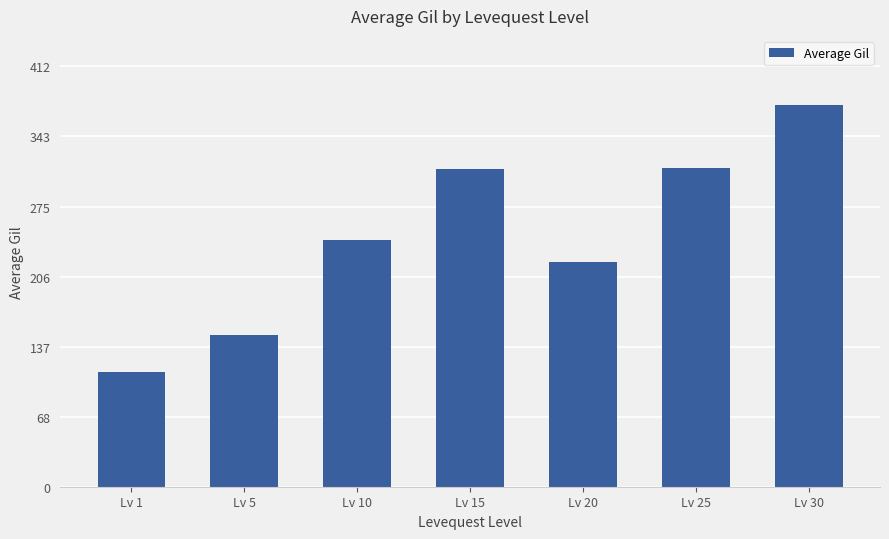

The chart shows a value of 312.7 at Lv 25. True or false?

True